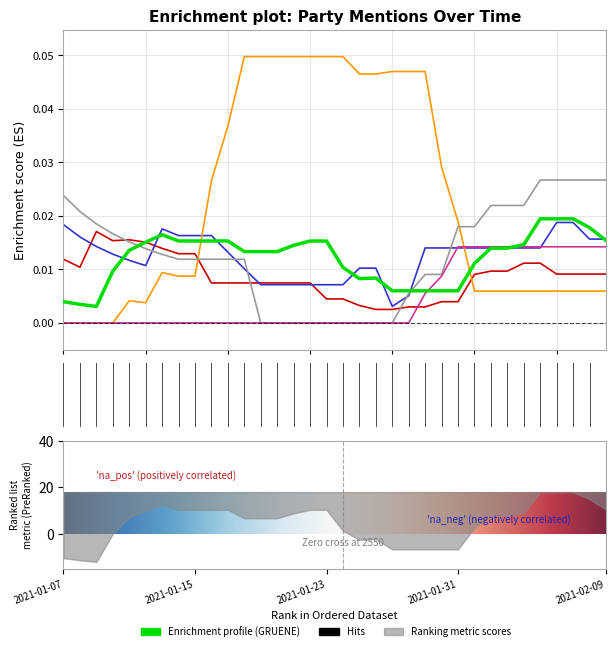

Between which two adjacent categories do LINKE - norm and FDP - norm first intersect?

8 and 9